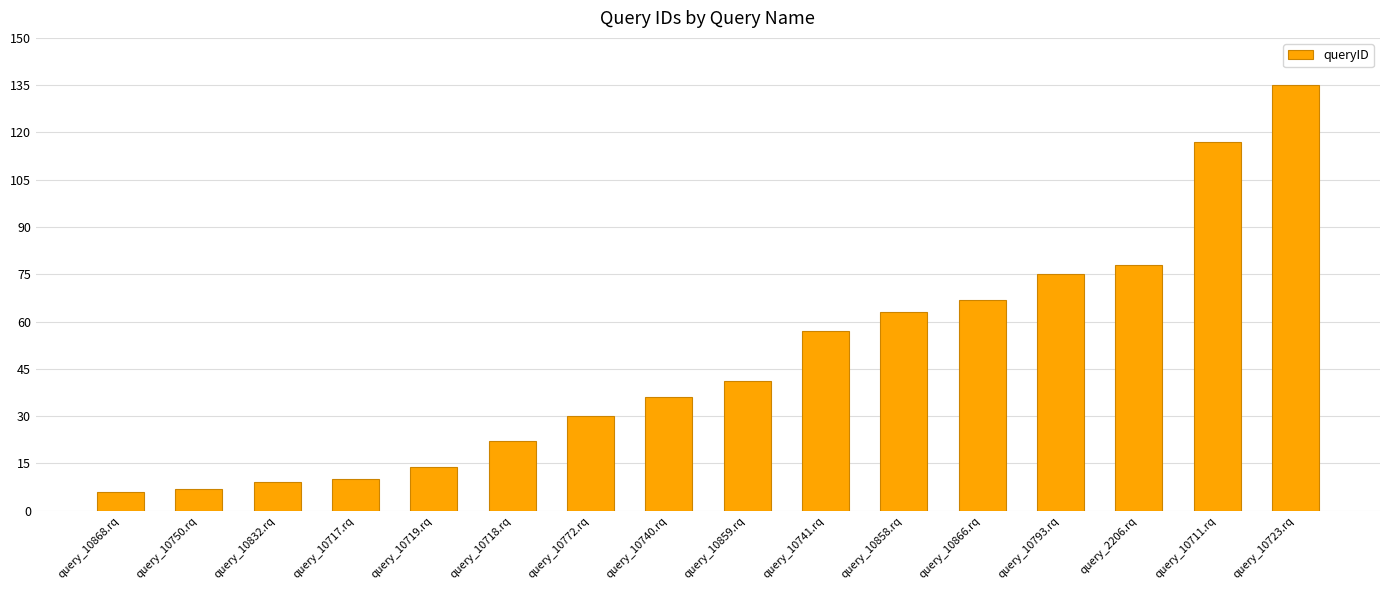

Between query_10711.rq and query_10832.rq, which is larger?

query_10711.rq